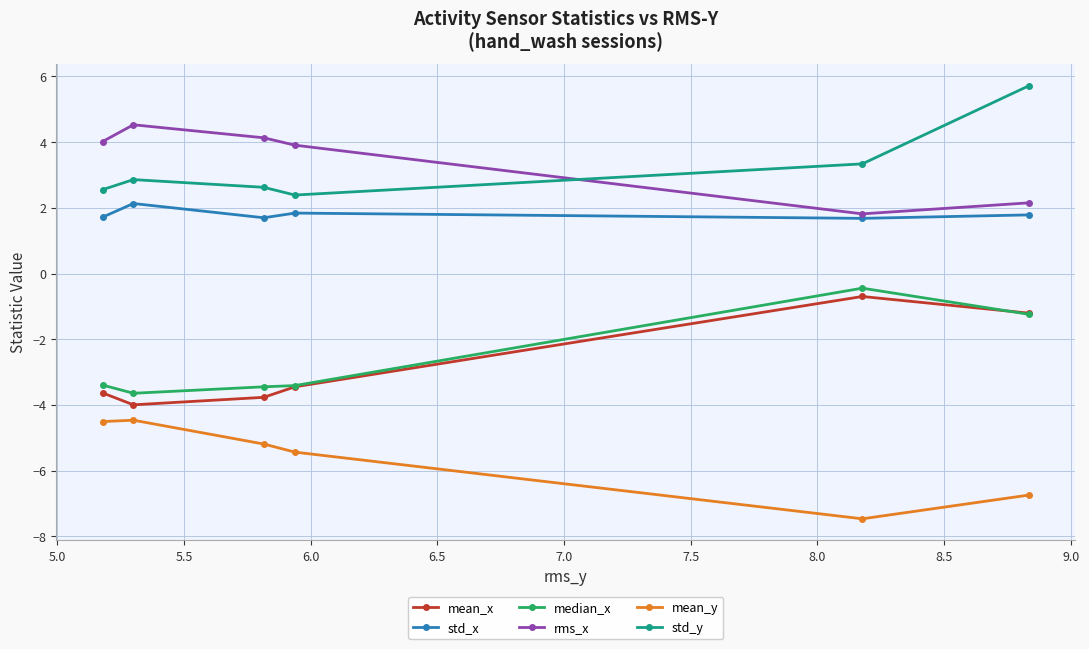

Reading right to left, transcribe all the data shown in this chart.

mean_x: -1.2	-0.7	-3.4	-3.8	-4.0	-3.6
std_x: 1.8	1.7	1.8	1.7	2.1	1.7
median_x: -1.2	-0.4	-3.4	-3.4	-3.6	-3.4
rms_x: 2.2	1.8	3.9	4.1	4.5	4.0
mean_y: -6.7	-7.5	-5.4	-5.2	-4.5	-4.5
std_y: 5.7	3.3	2.4	2.6	2.9	2.6